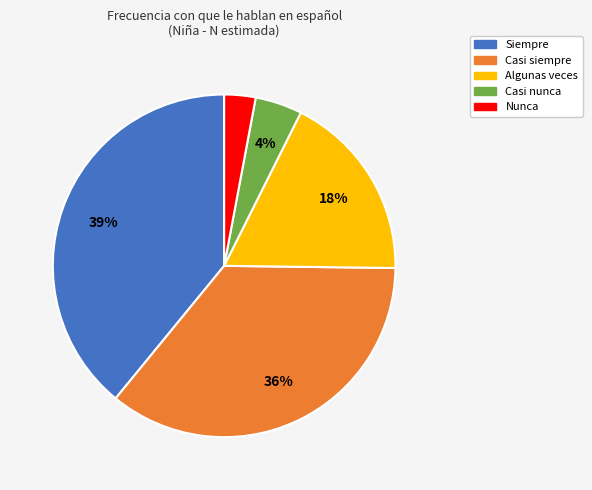

True or false: Casi nunca accounts for 4% of the total.

True